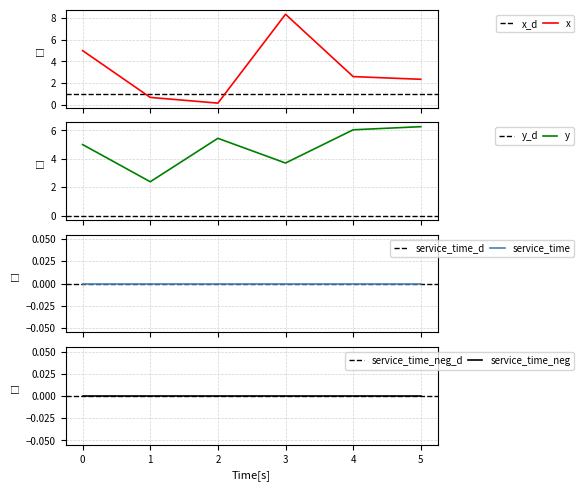

Reading right to left, extract all data points from this chart.

x: 2.3	2.6	8.4	0.1	0.7	5.0
y: 6.3	6.0	3.7	5.4	2.4	5.0